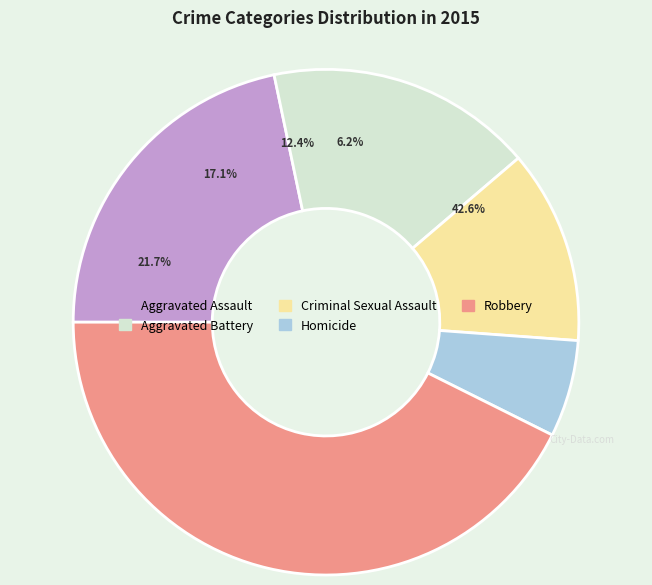

How many slices are in this pie chart?

5